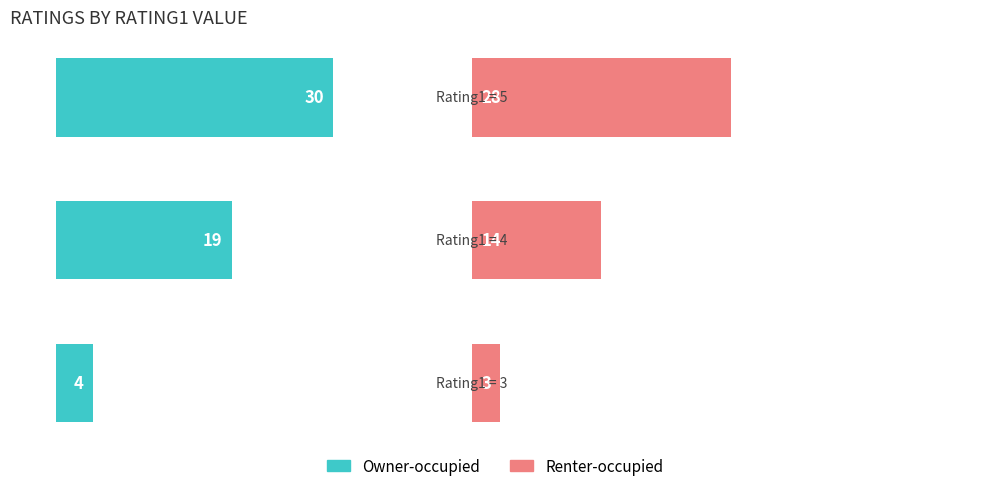

Reading left to right, what are all the values shown in this chart?

Owner-occupied: 0=4	1=19	2=30
Renter-occupied: 0=3	1=14	2=28